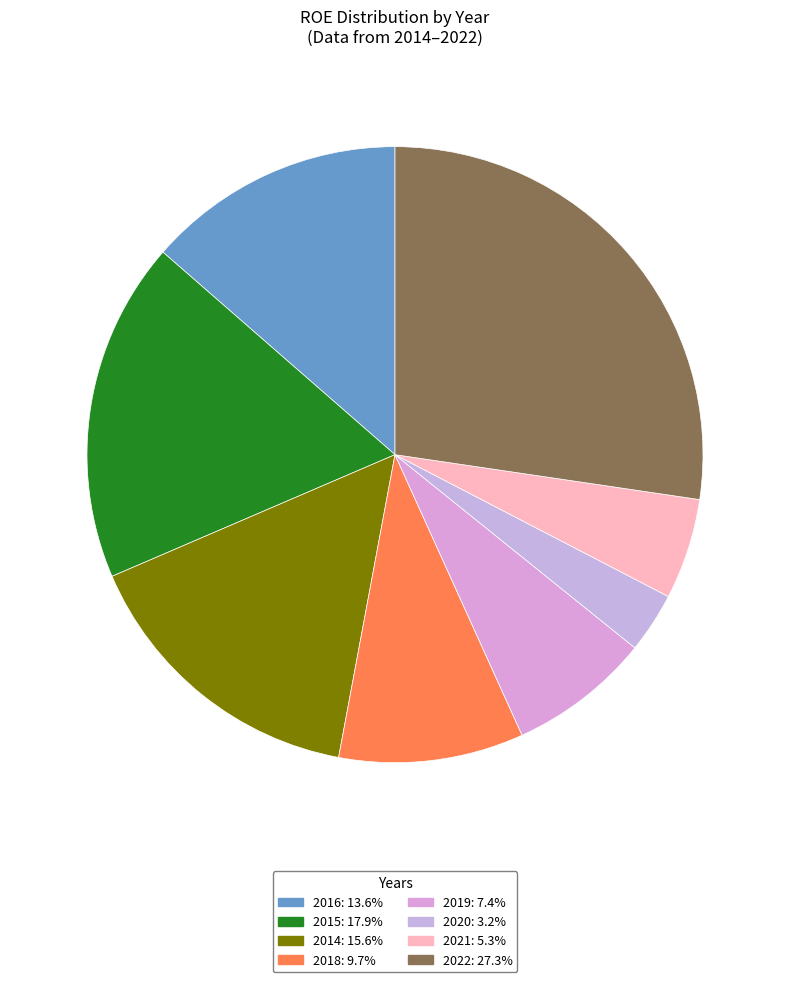

How many segments does this pie chart have?

8